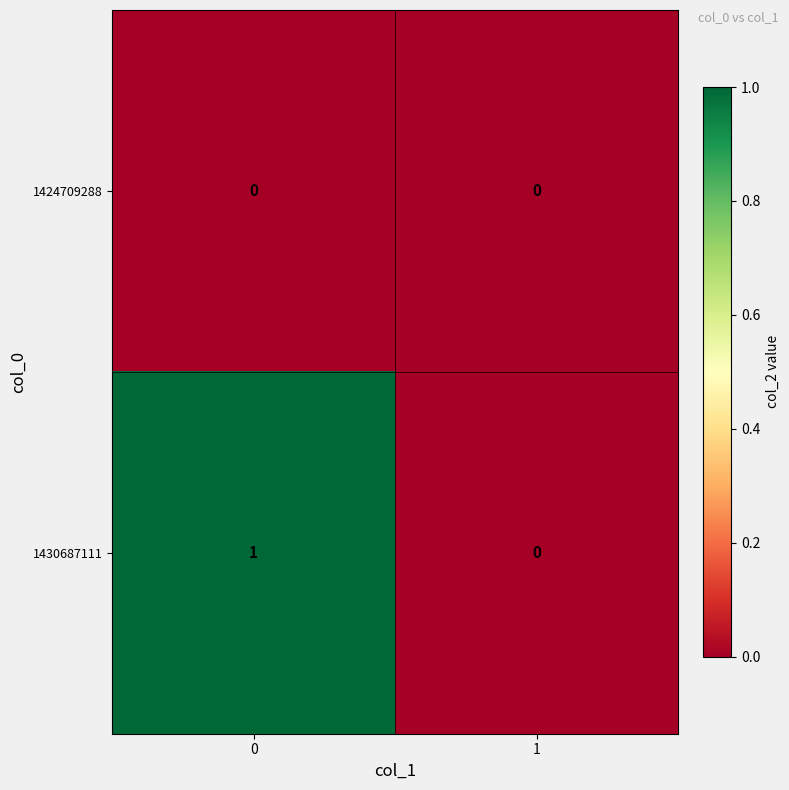

Is it true that 1424709288 equals 0 at 1?

True